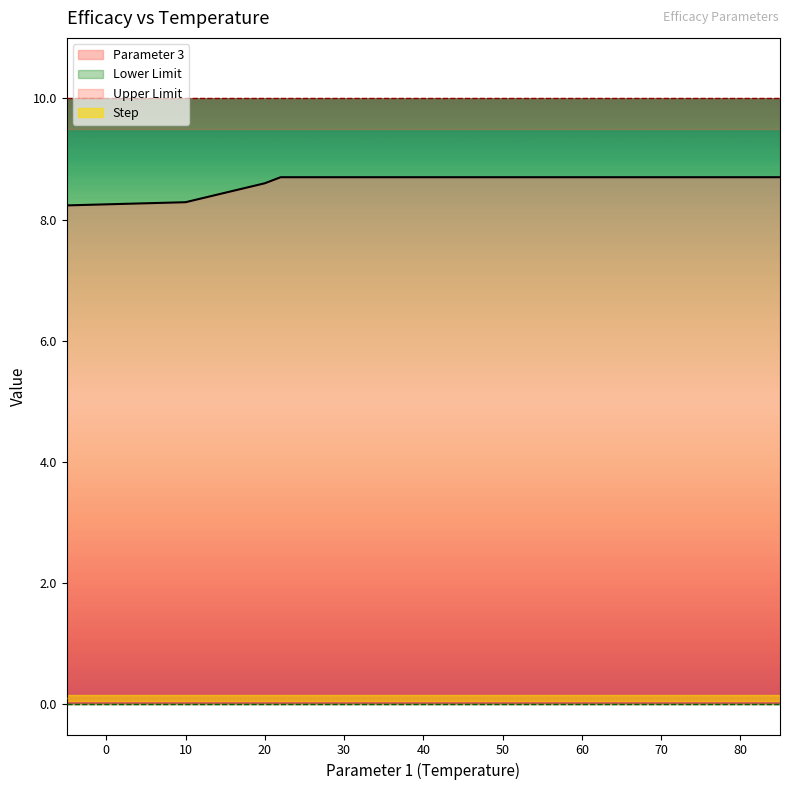

The value of Parameter 3 at 85 is 8.7. True or false?

True